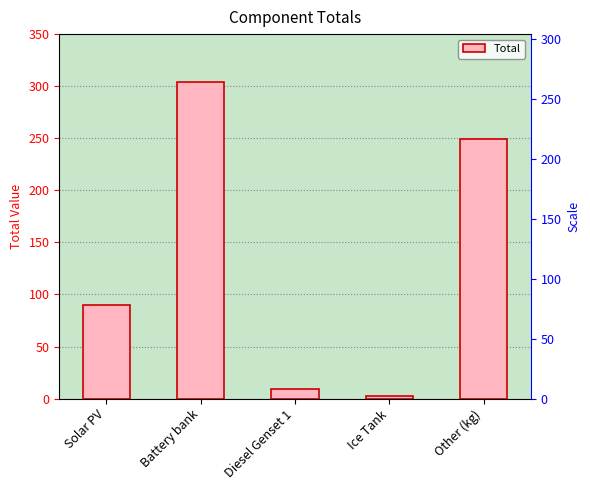

At which category does the chart reach its minimum across all series?

Ice Tank